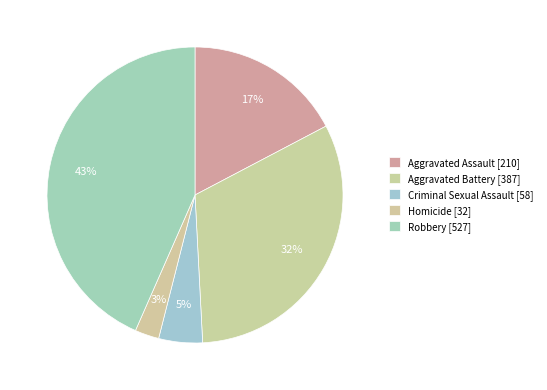

Count the number of slices in the pie.

5